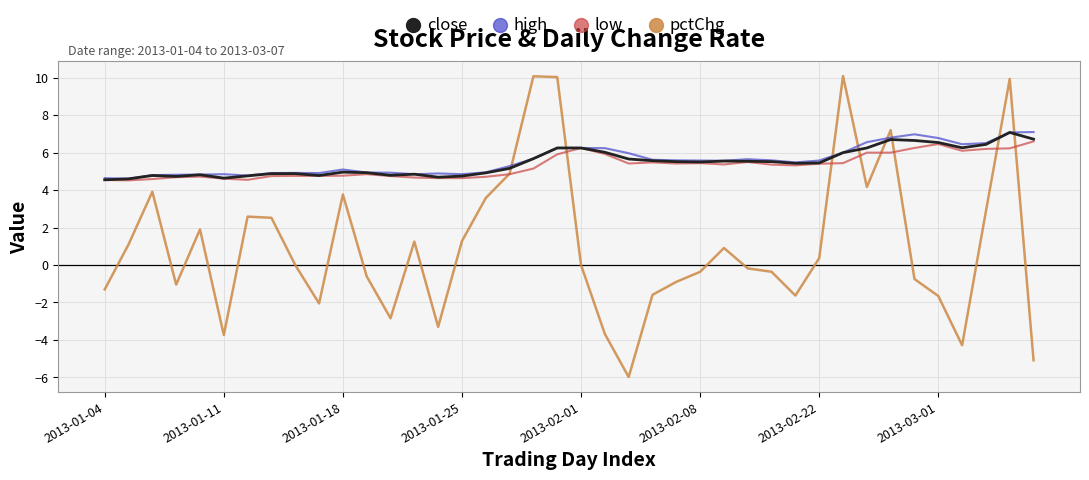

Which series has the largest range (max minus min)?

pctChg